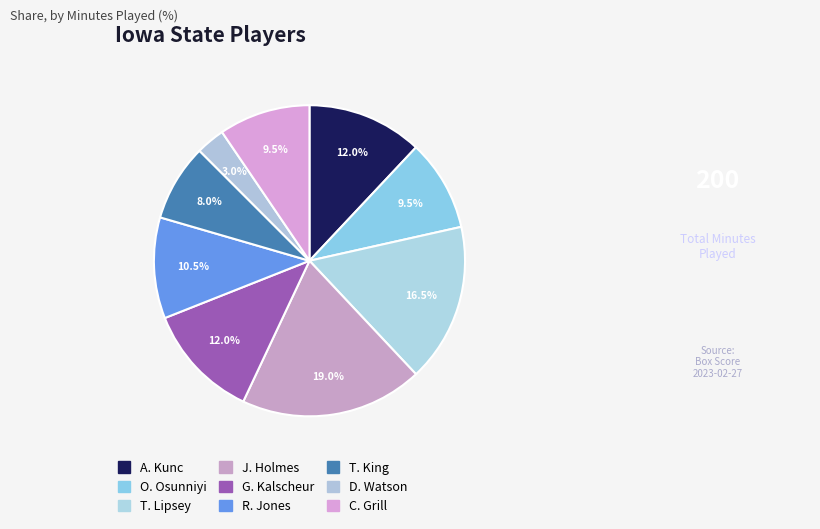

Which category has the biggest portion of the pie?

J. Holmes